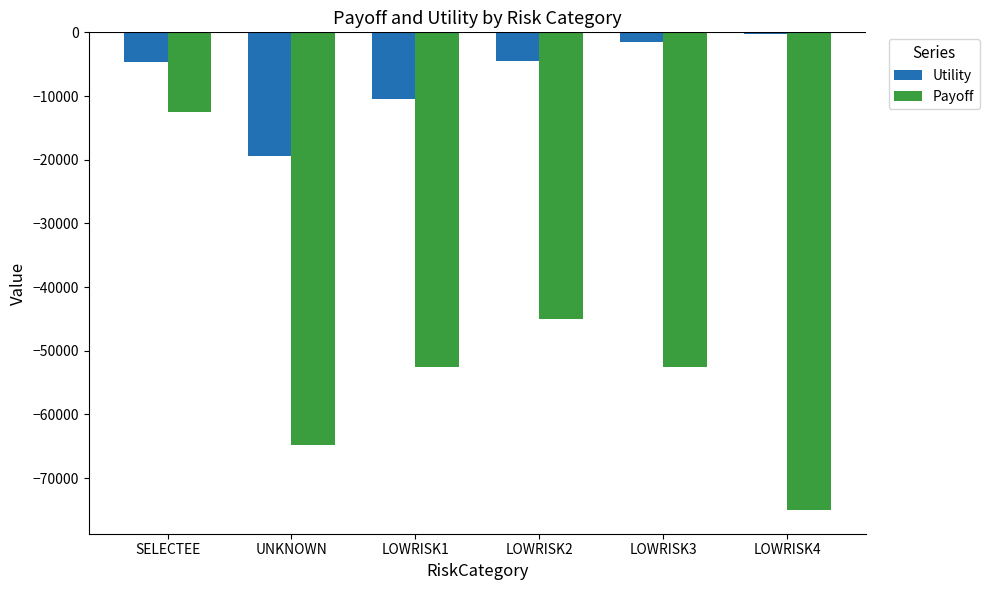

How many data points in Payoff are less than -52499?

4